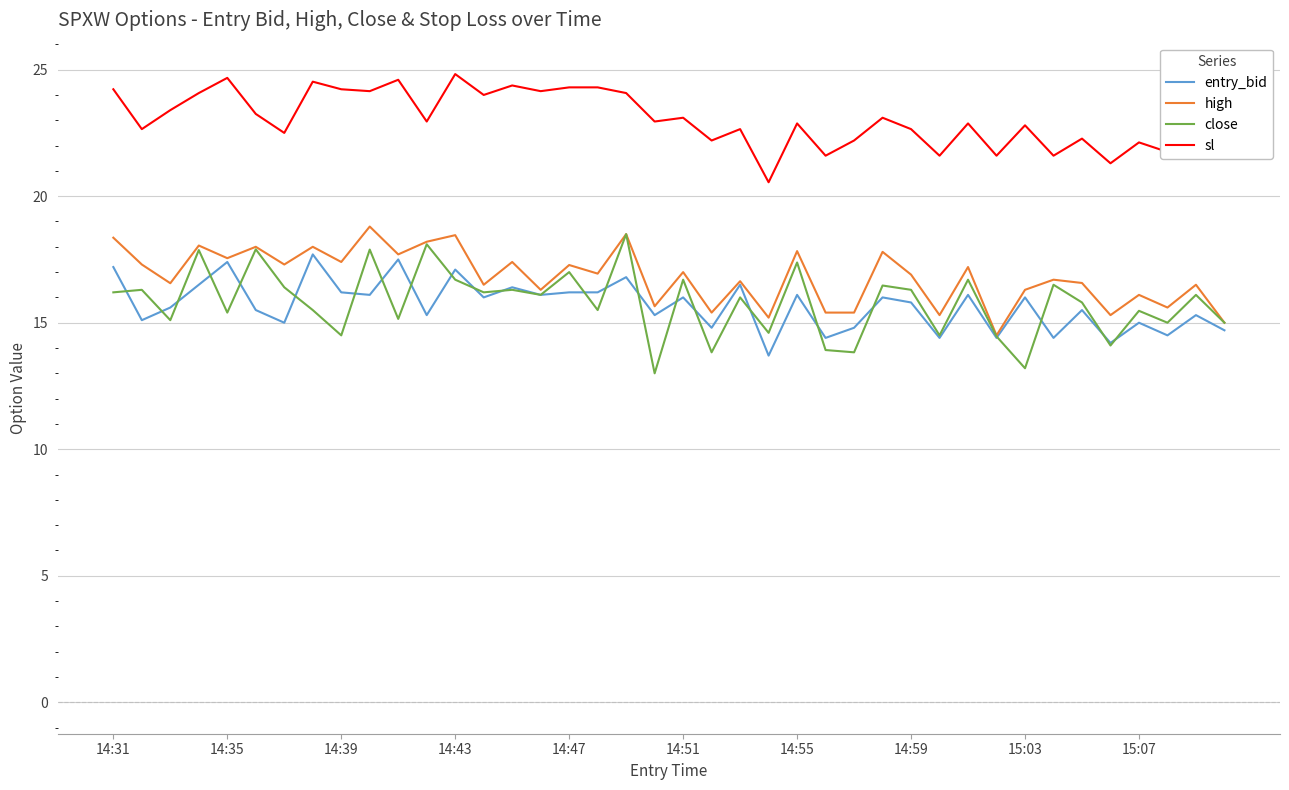

Which series has the largest range (max minus min)?

close